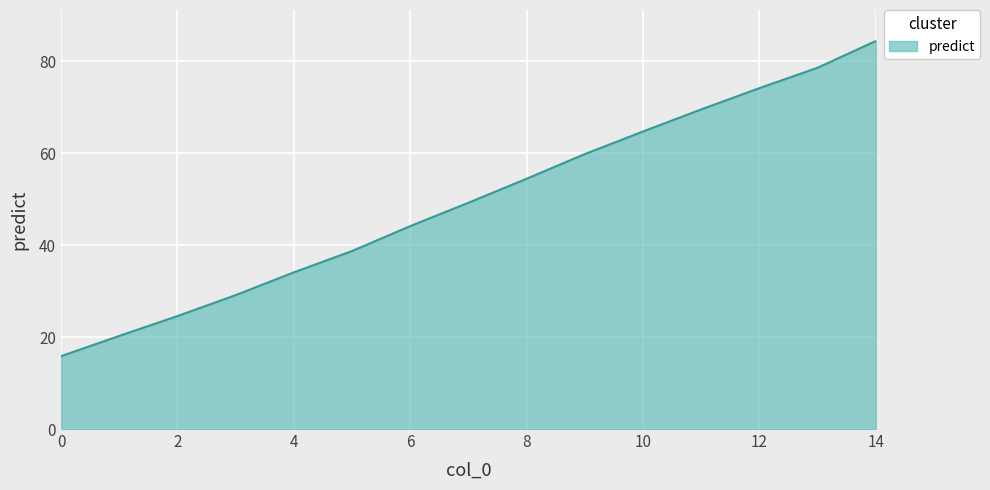

Reading left to right, what are all the values shown in this chart?

15.9	20.3	24.6	29.1	34.1	38.7	44.2	49.2	54.5	59.8	64.7	69.6	74.2	78.6	84.4